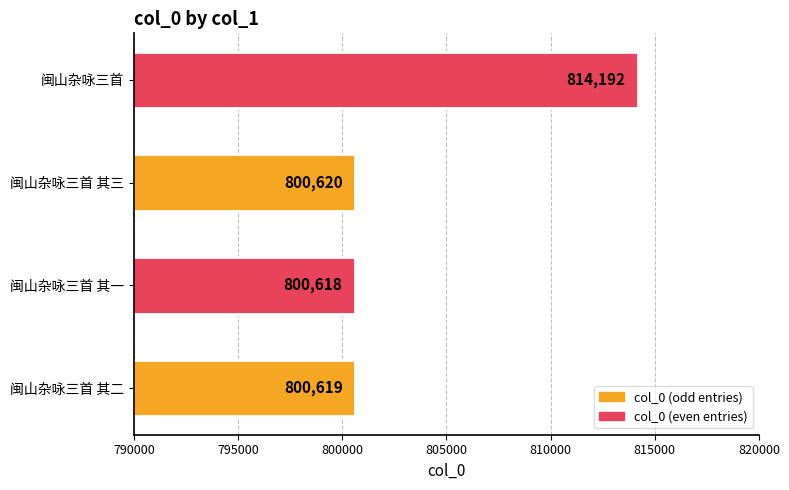

Reading bottom to top, list all the values displayed in this chart.

闽山杂咏三首 其二=800619	闽山杂咏三首 其一=800618	闽山杂咏三首 其三=800620	闽山杂咏三首=814192